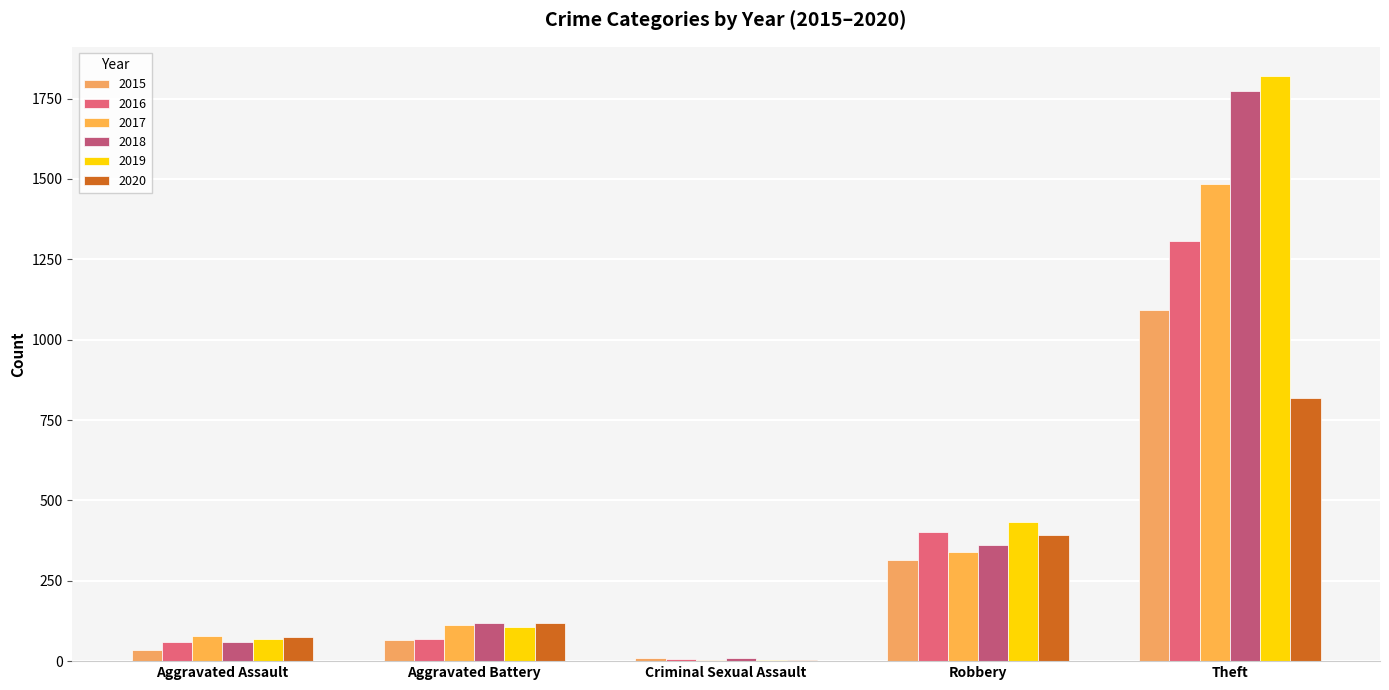

What is the minimum value shown in the chart?

2